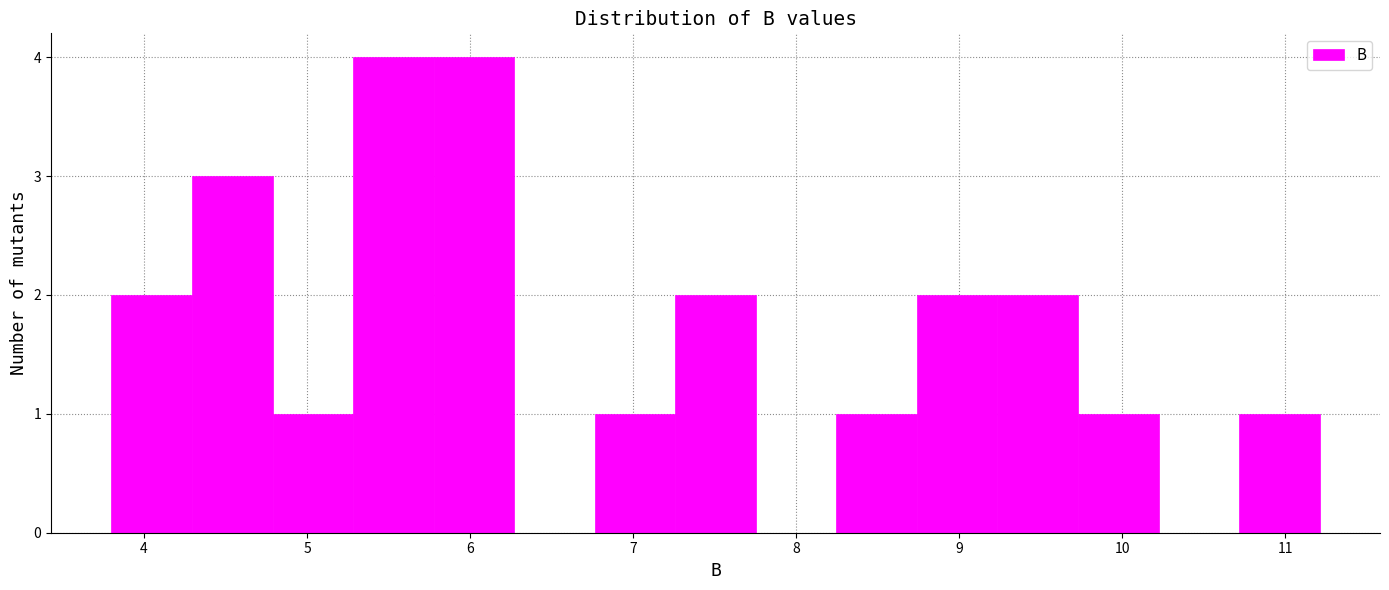

Reading left to right, transcribe this chart: for each bar, give the range it covers on the x-axis and its height. Neither the bar edges nor the heights are printed on the chart, so give them approximately, as read against the axes.

3.8 to 4.3: 2
4.3 to 4.8: 3
4.8 to 5.3: 1
5.3 to 5.8: 4
5.8 to 6.3: 4
6.3 to 6.8: 0
6.8 to 7.3: 1
7.3 to 7.8: 2
7.8 to 8.2: 0
8.2 to 8.7: 1
8.7 to 9.2: 2
9.2 to 9.7: 2
9.7 to 10.2: 1
10.2 to 10.7: 0
10.7 to 11.2: 1